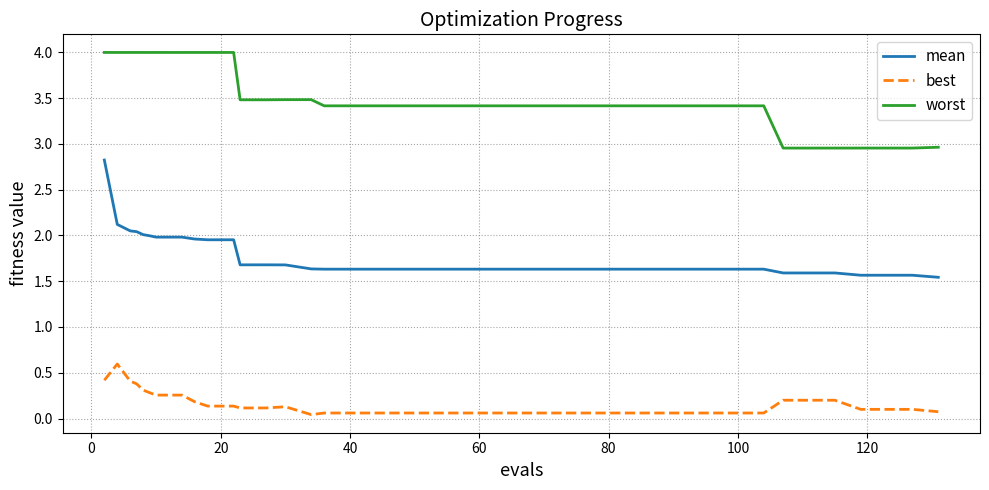

Which series has the largest range (max minus min)?

mean